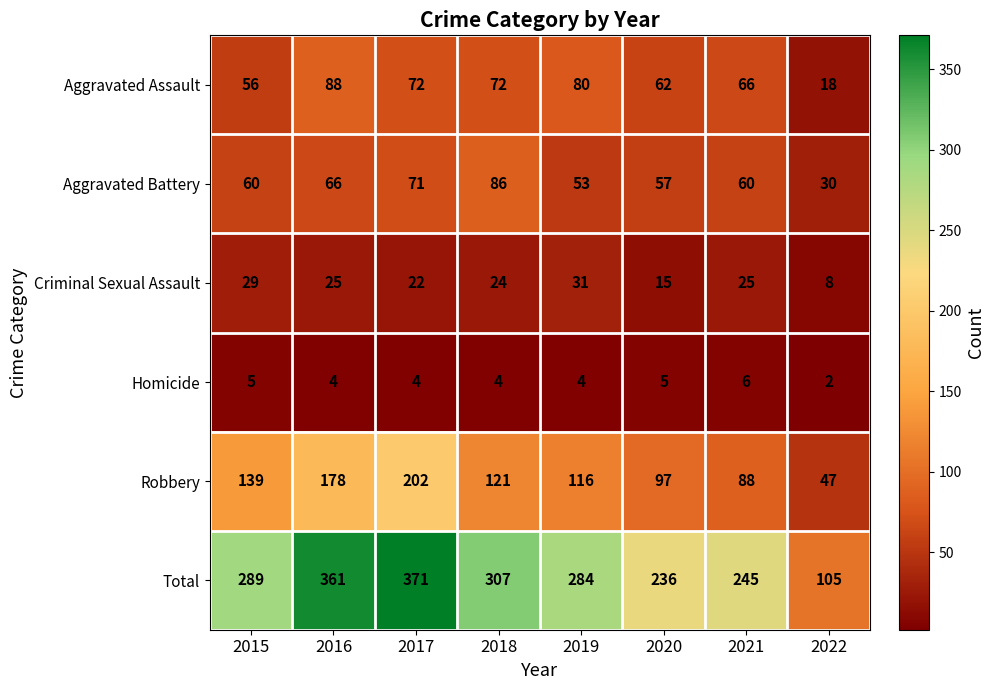

What is the sum of all Total values?

2198